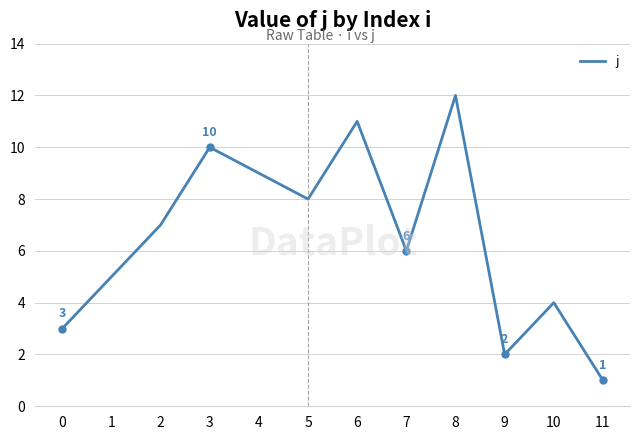

What is the difference between the maximum and minimum values?

11